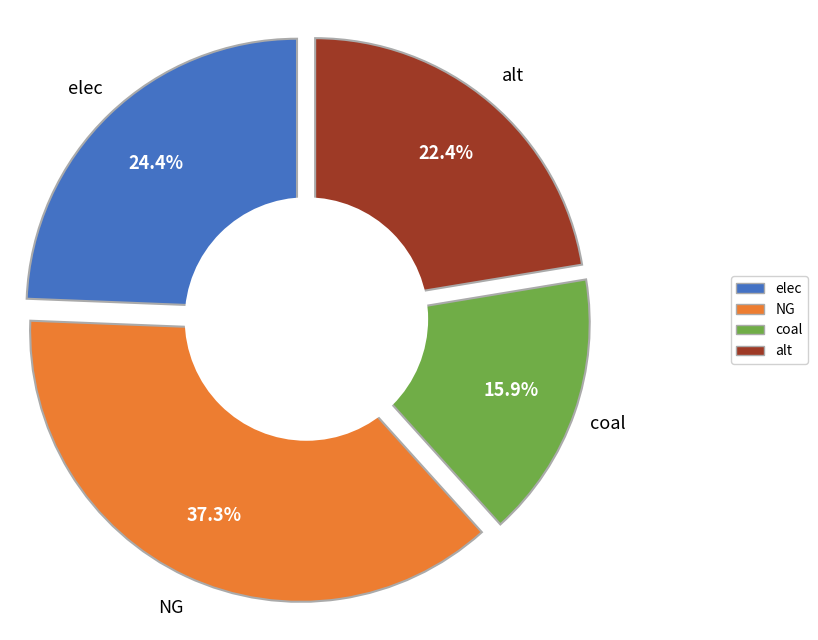

How many segments does this pie chart have?

4